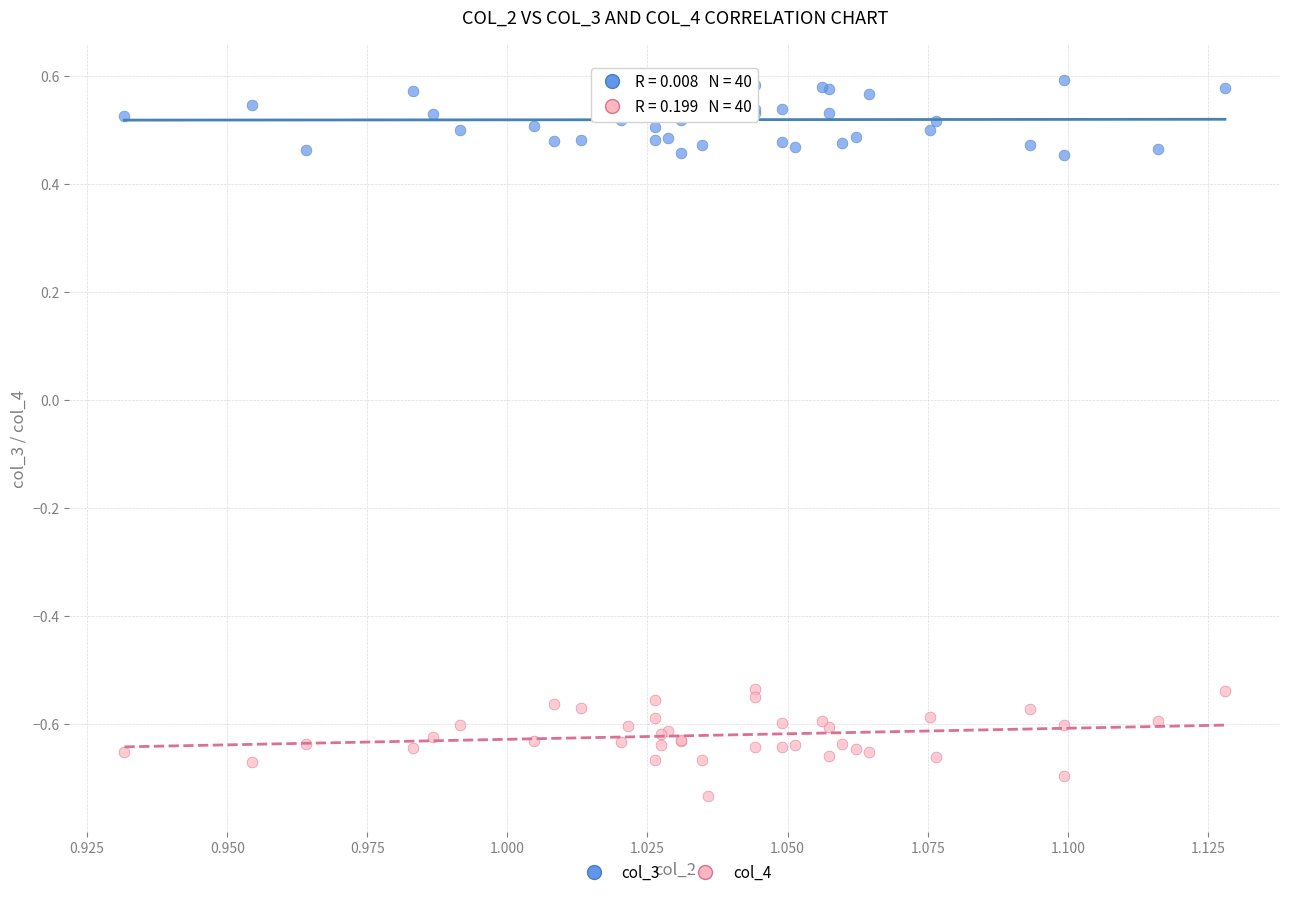

Which series has the largest Y range (max minus min)?

col_4